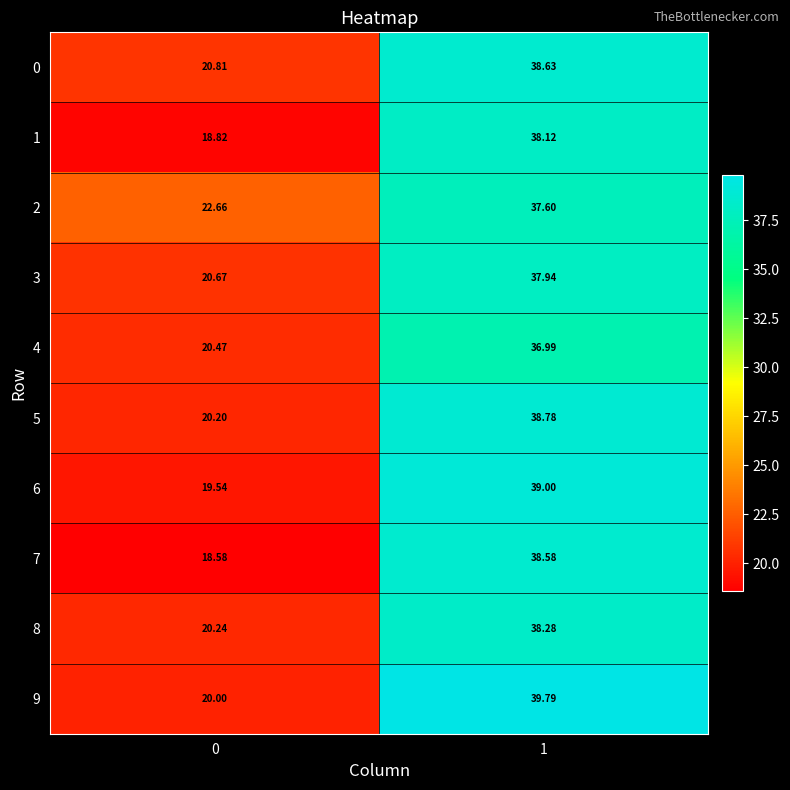

Which series has the widest spread of values?

7